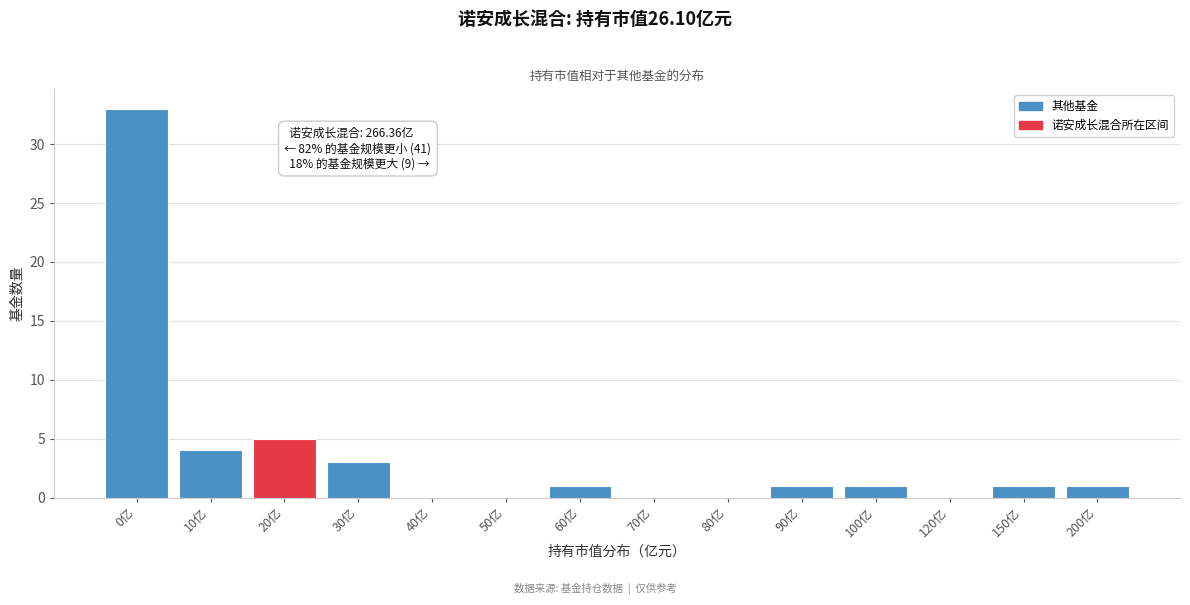

Reading left to right, transcribe all the data shown in this chart.

0亿=33	10亿=4	20亿=5	30亿=3	40亿=0	50亿=0	60亿=1	70亿=0	80亿=0	90亿=1	100亿=1	120亿=0	150亿=1	200亿=1